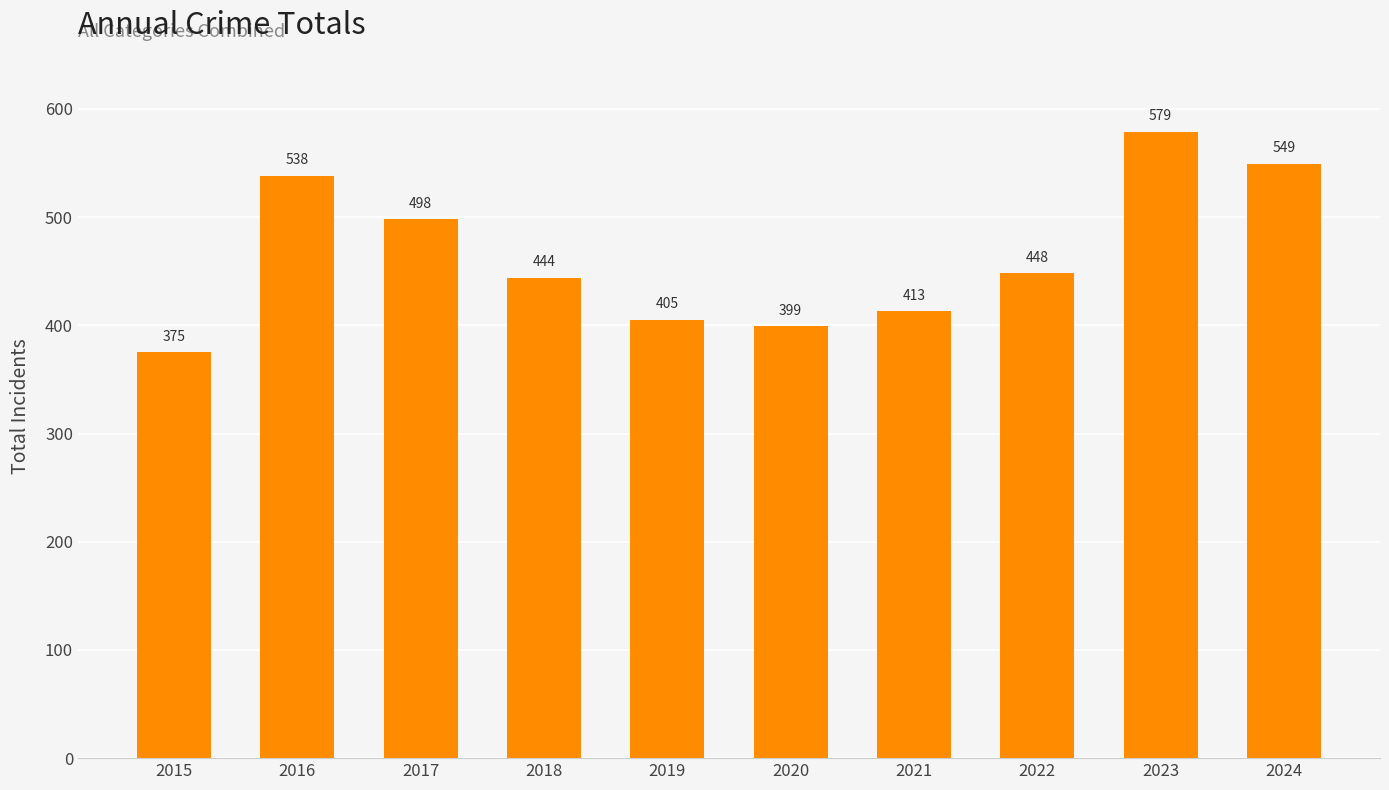

The chart shows a value of 213 at 2021. True or false?

False